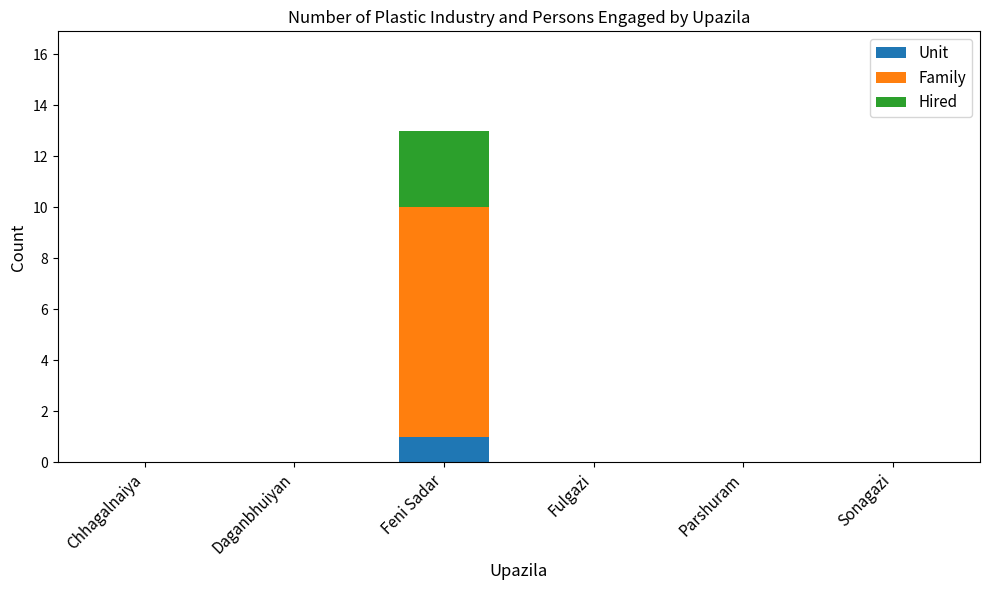

Which category has the highest value in the Unit series?

Feni Sadar